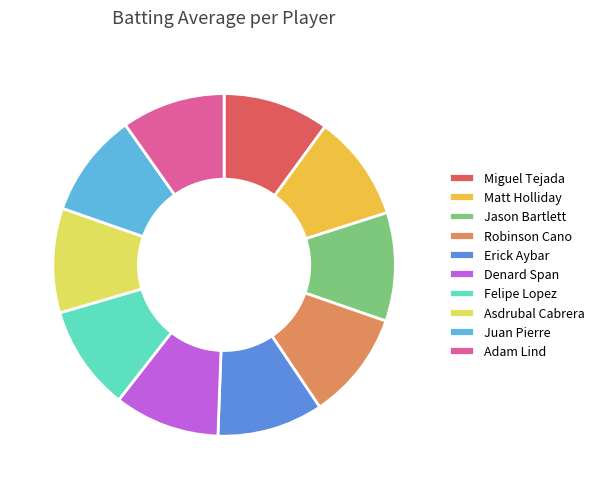

Combined, do Asdrubal Cabrera and Juan Pierre account for over 50%?

No